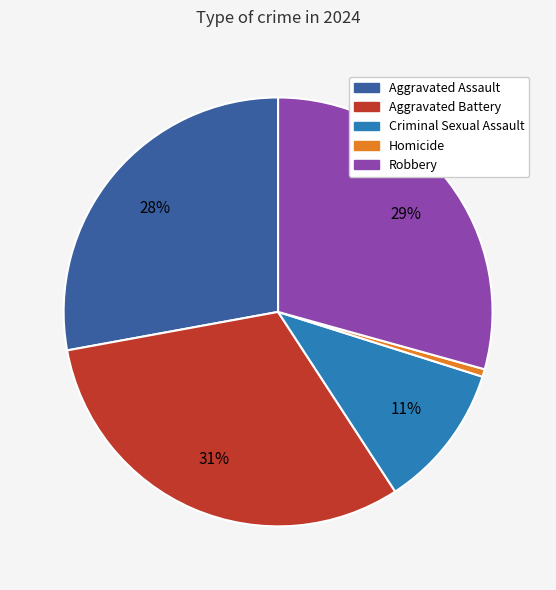

What is the smallest slice in the pie chart?

Homicide